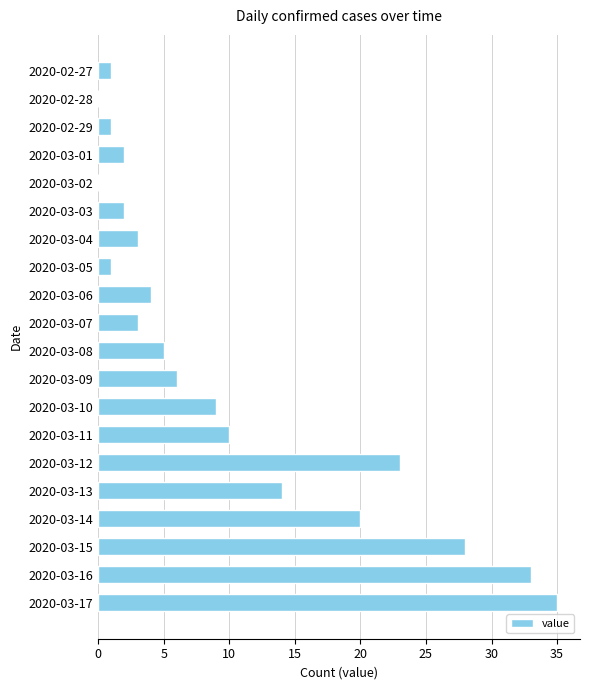

Reading top to bottom, list all the values displayed in this chart.

2020-02-27=1	2020-02-28=0	2020-02-29=1	2020-03-01=2	2020-03-02=0	2020-03-03=2	2020-03-04=3	2020-03-05=1	2020-03-06=4	2020-03-07=3	2020-03-08=5	2020-03-09=6	2020-03-10=9	2020-03-11=10	2020-03-12=23	2020-03-13=14	2020-03-14=20	2020-03-15=28	2020-03-16=33	2020-03-17=35